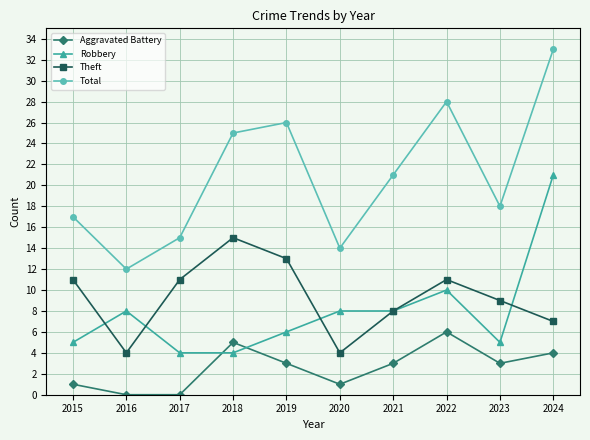

At which category does Total reach its first local peak?

2019